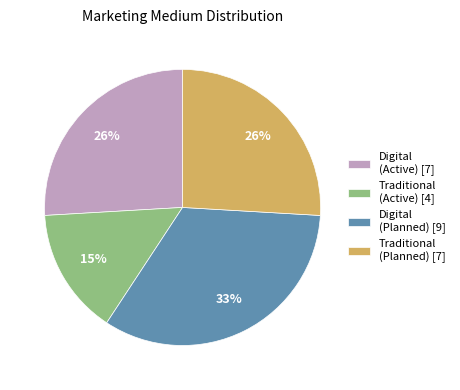

How many segments does this pie chart have?

4